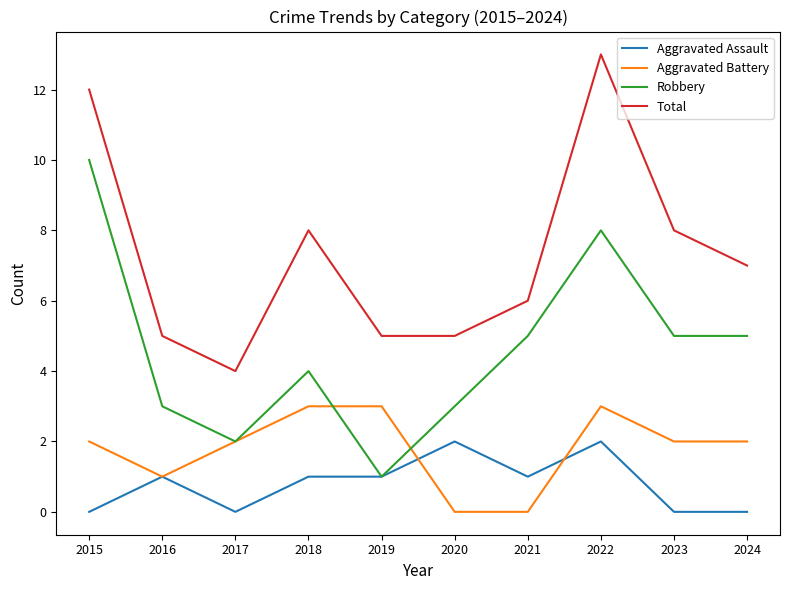

At which label does Robbery reach its peak?

2015